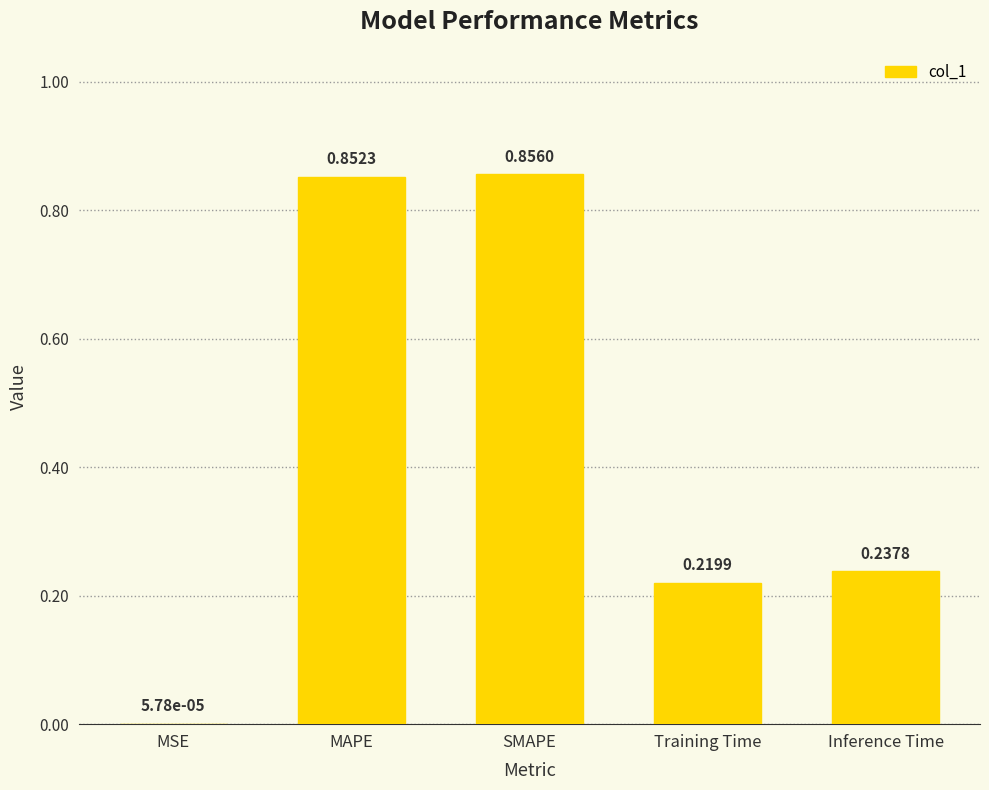

At which category does the chart reach its peak across all series?

SMAPE